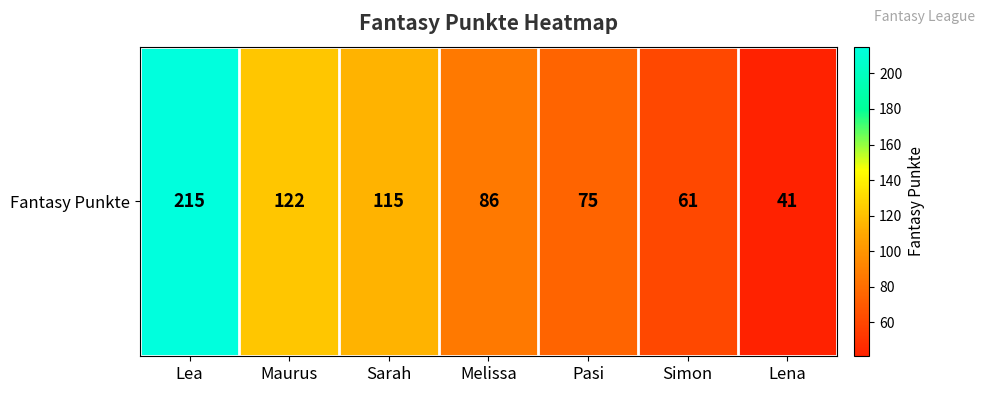

What is the difference between the maximum and minimum values?

174